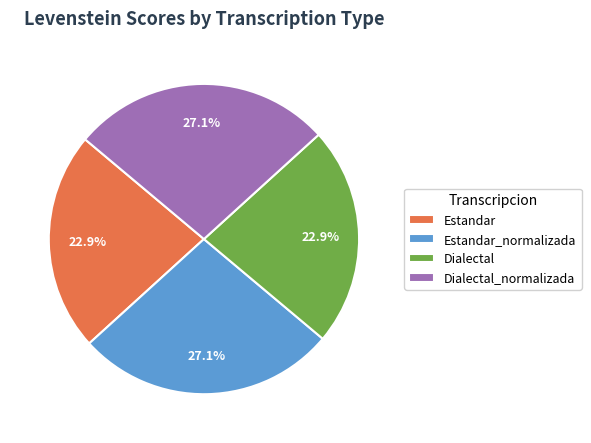

Approximately how many times larger is the value at Estandar compared to Dialectal?

1.0